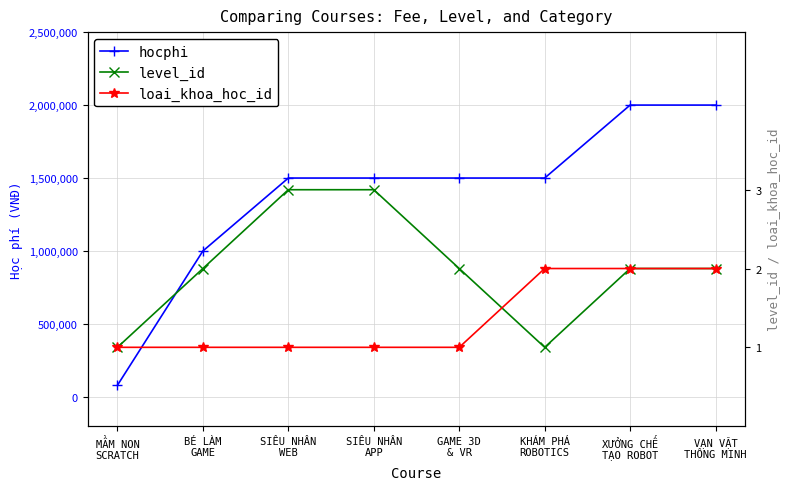

Reading left to right, transcribe all the data shown in this chart.

hocphi: MẦM NON
SCRATCH=80000	BÉ LÀM
GAME=1000000	SIÊU NHÂN
WEB=1500000	SIÊU NHÂN
APP=1500000	GAME 3D
& VR=1500000	KHÁM PHÁ
ROBOTICS=1500000	XƯỞNG CHẾ
TẠO ROBOT=2000000	VẠN VẬT
THÔNG MINH=2000000
level_id: MẦM NON
SCRATCH=1	BÉ LÀM
GAME=2	SIÊU NHÂN
WEB=3	SIÊU NHÂN
APP=3	GAME 3D
& VR=2	KHÁM PHÁ
ROBOTICS=1	XƯỞNG CHẾ
TẠO ROBOT=2	VẠN VẬT
THÔNG MINH=2
loai_khoa_hoc_id: MẦM NON
SCRATCH=1	BÉ LÀM
GAME=1	SIÊU NHÂN
WEB=1	SIÊU NHÂN
APP=1	GAME 3D
& VR=1	KHÁM PHÁ
ROBOTICS=2	XƯỞNG CHẾ
TẠO ROBOT=2	VẠN VẬT
THÔNG MINH=2